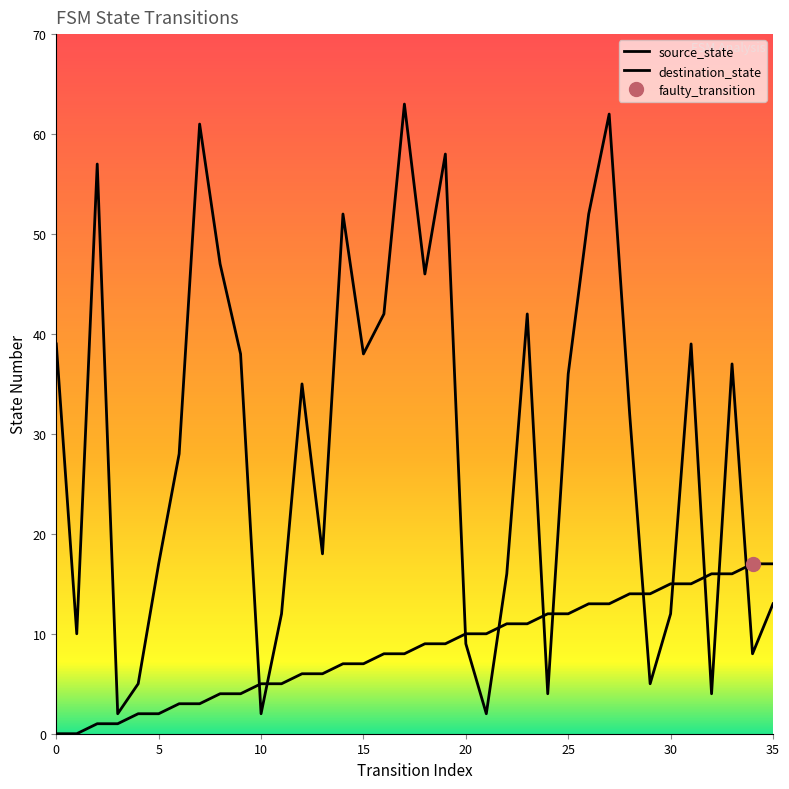

At which category does destination_state reach its first local peak?

2